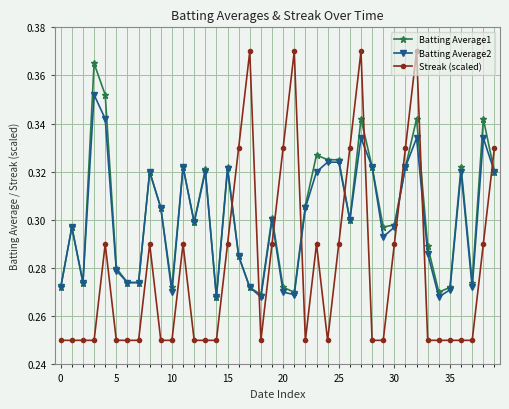

After their last crossing, which series has the higher values: Streak (scaled) or Batting Average1?

Streak (scaled)